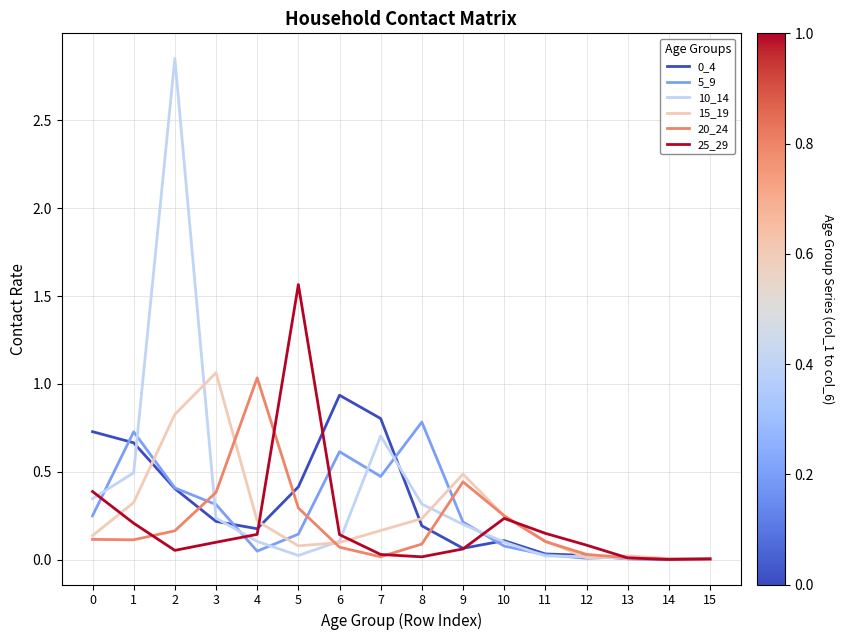

Is the value of 10_14 at 2 greater than the value of 5_9 at 1?

Yes